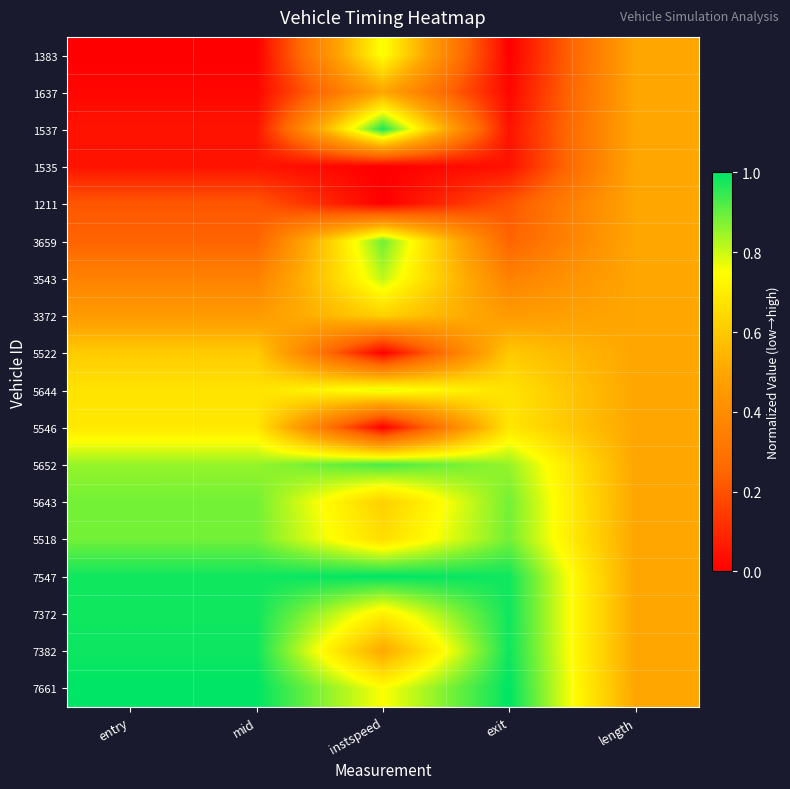

At which category is the sum across all series the highest?

instspeed